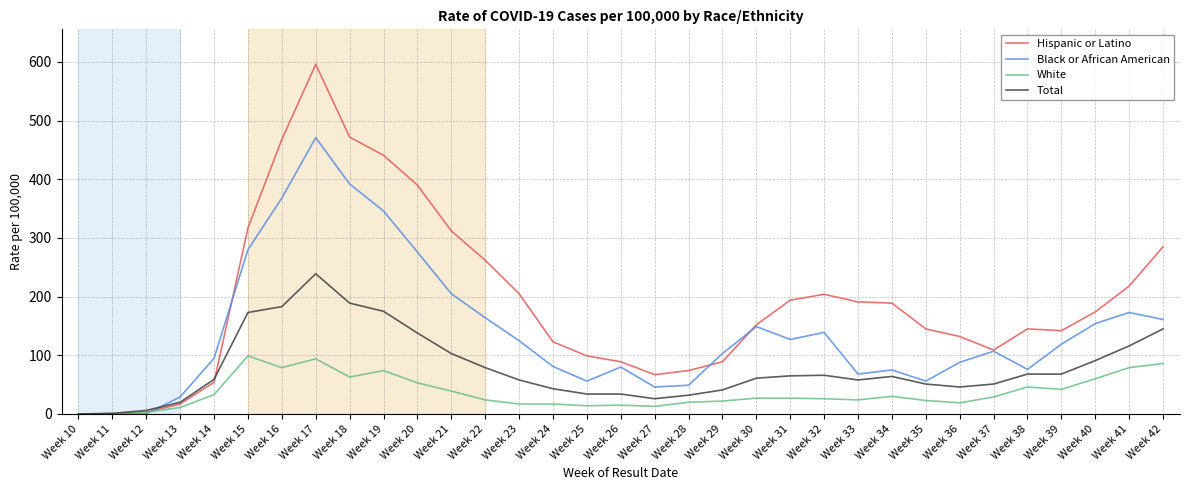

True or false: Hispanic or Latino has a value of 72 at Week 33.

False